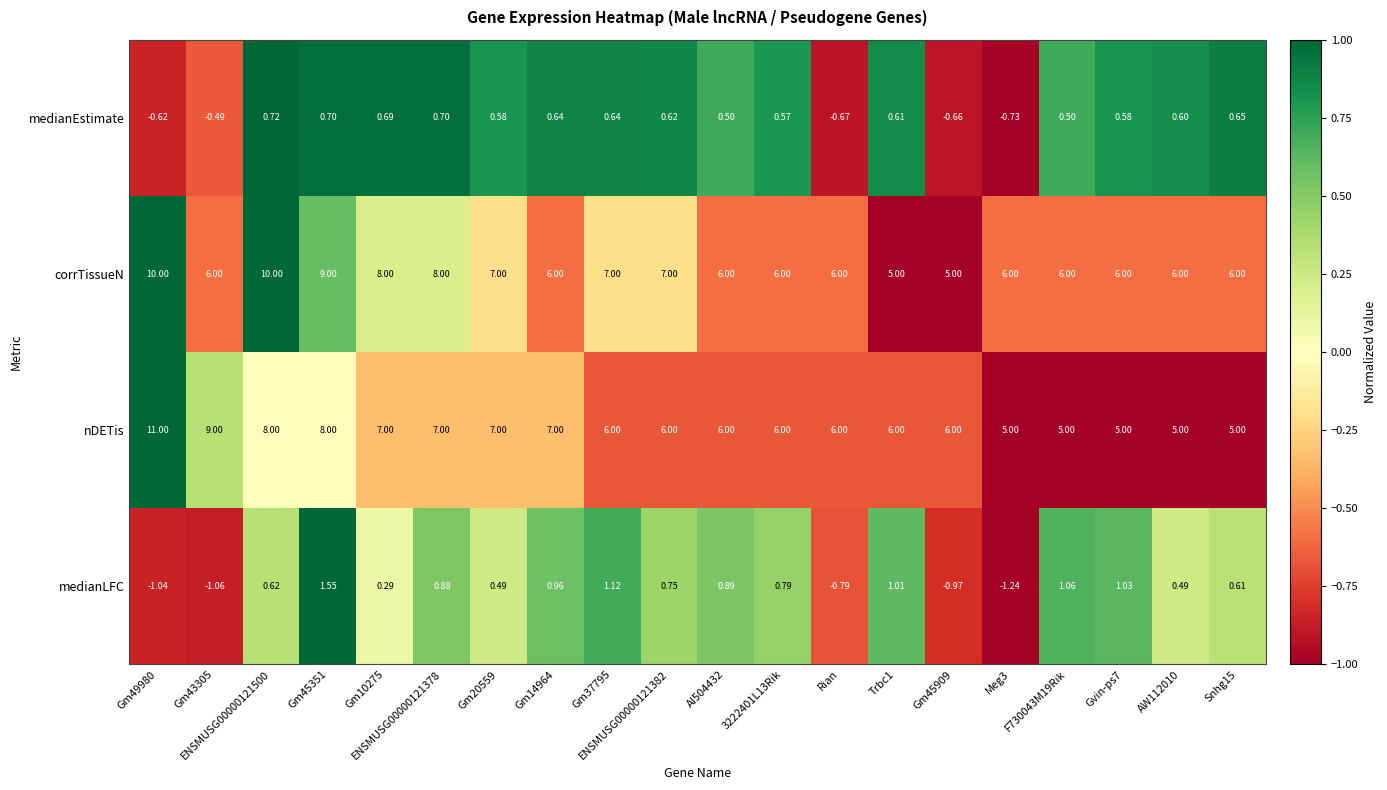

Rank the series at Gm49980 from highest to lowest value.

nDETis, corrTissueN, medianEstimate, medianLFC